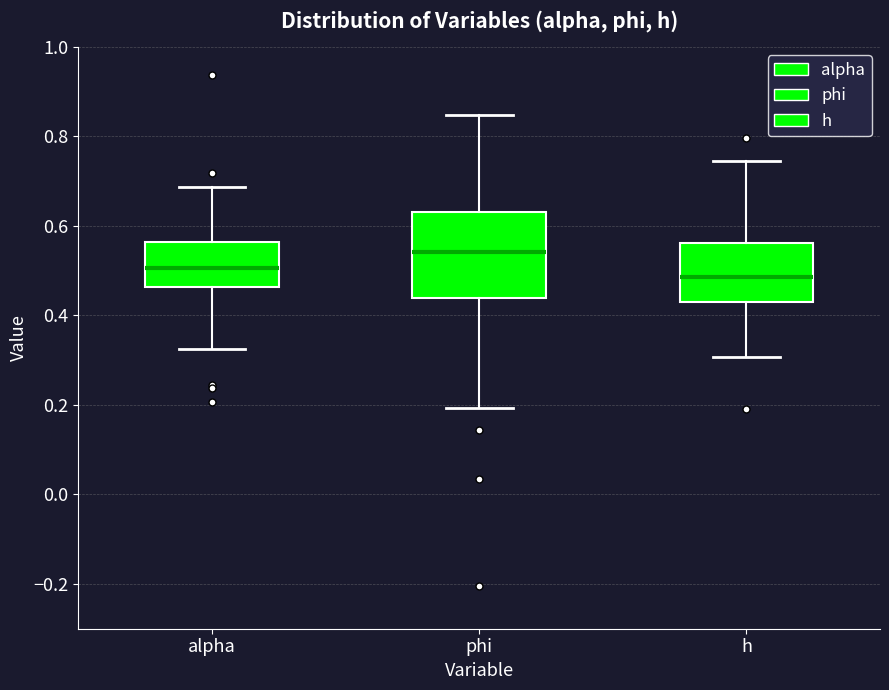

Which box has the highest median line?

phi